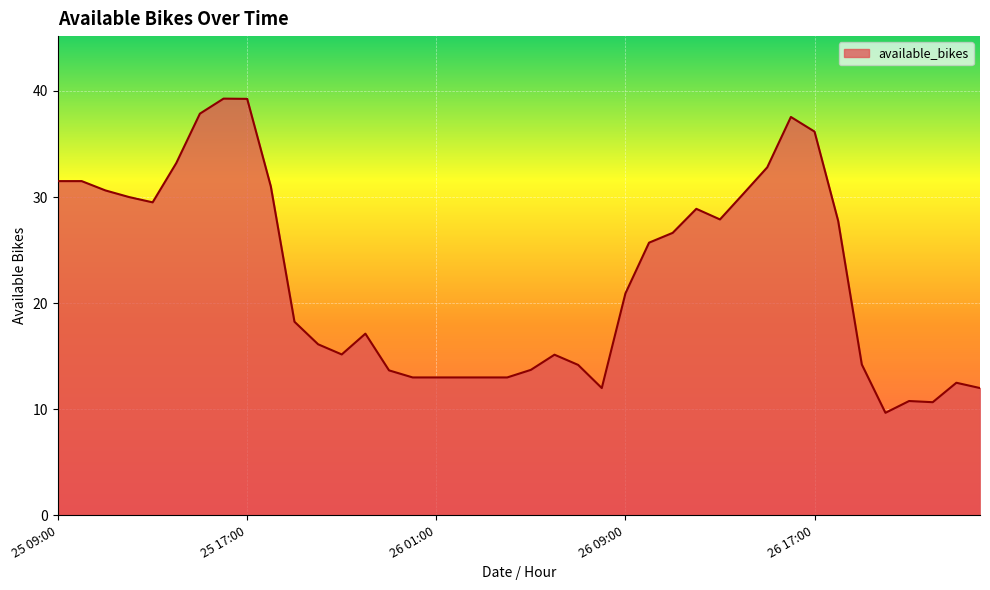

What is the minimum value shown in the chart?

9.7